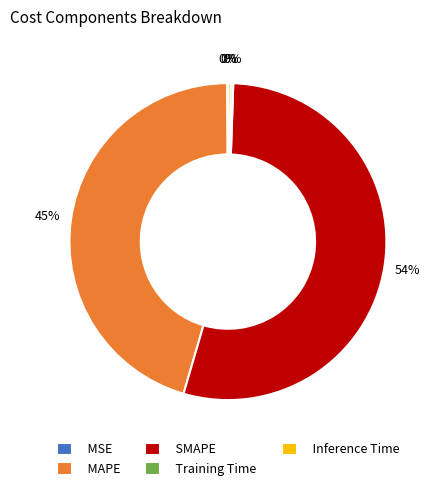

What is the majority slice?

SMAPE